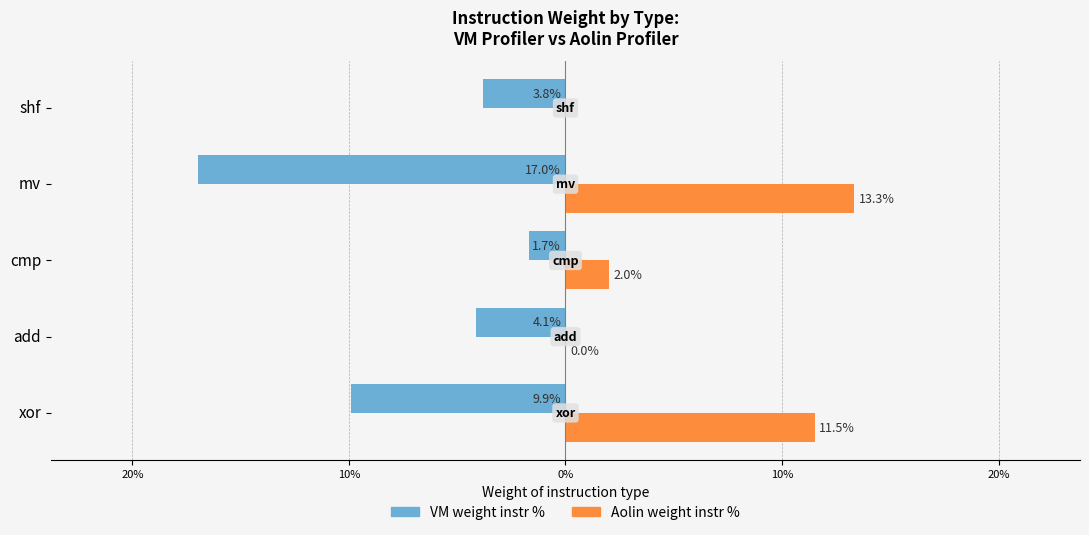

What are all the series names shown in the legend?

VM weight instr %, Aolin weight instr %